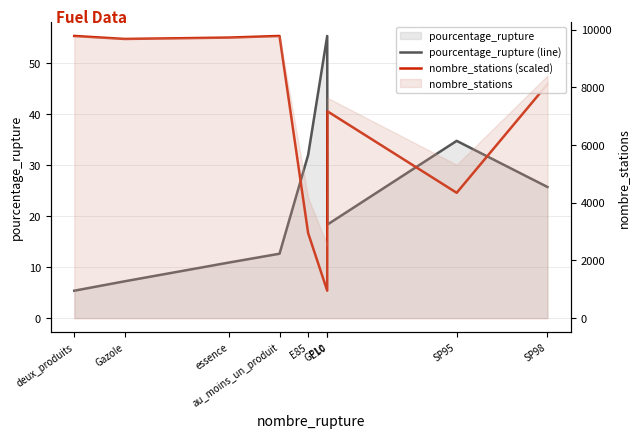

True or false: pourcentage_rupture (line) has more than 0 points higher than both neighbors.

True